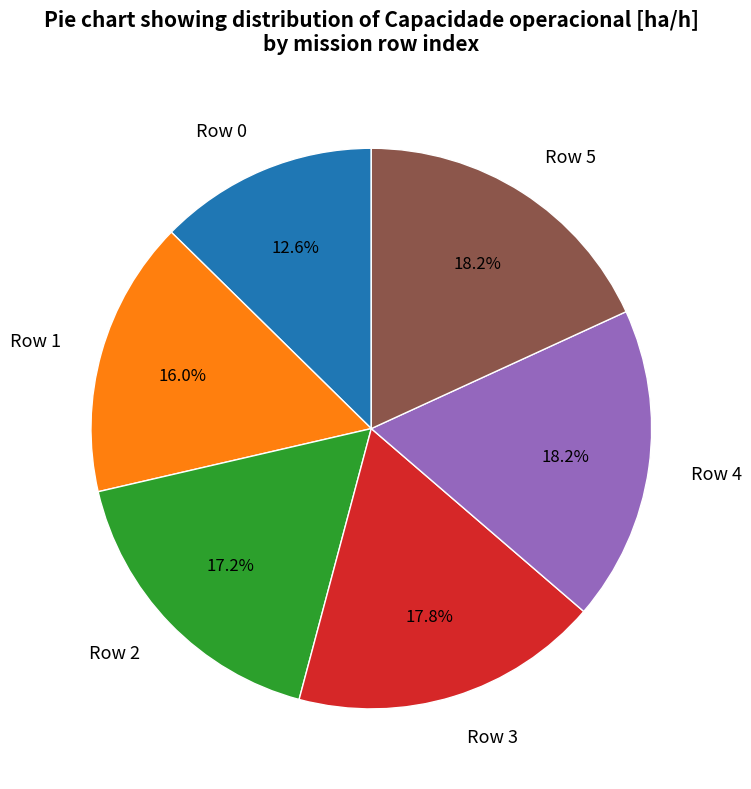

Which slice is the smallest?

Row 0